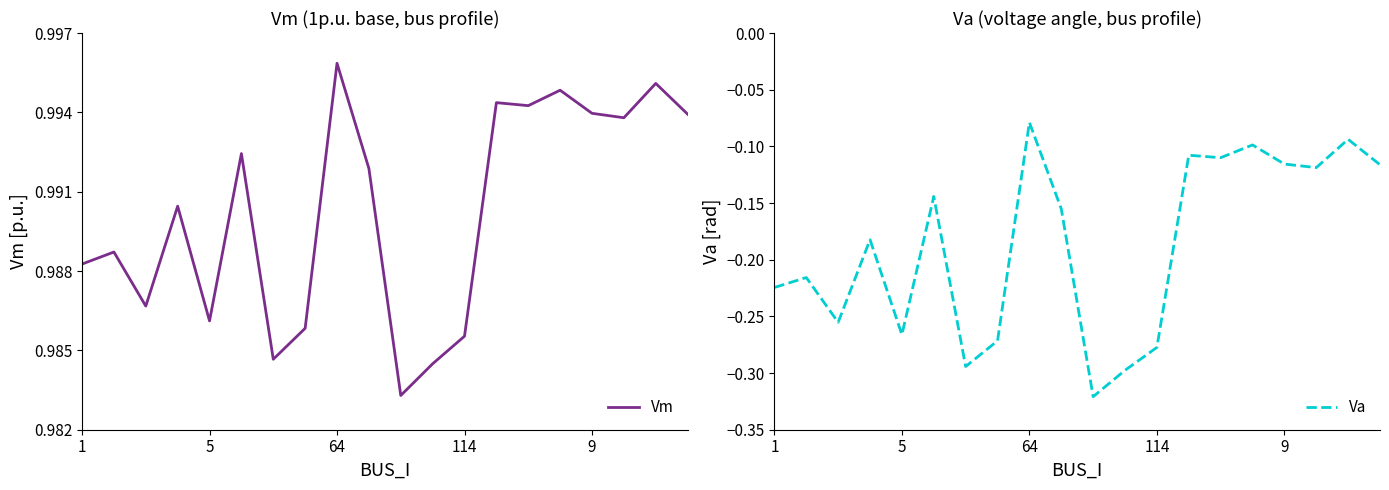

What is the difference between the second highest and second lowest values in the Va series?

0.2